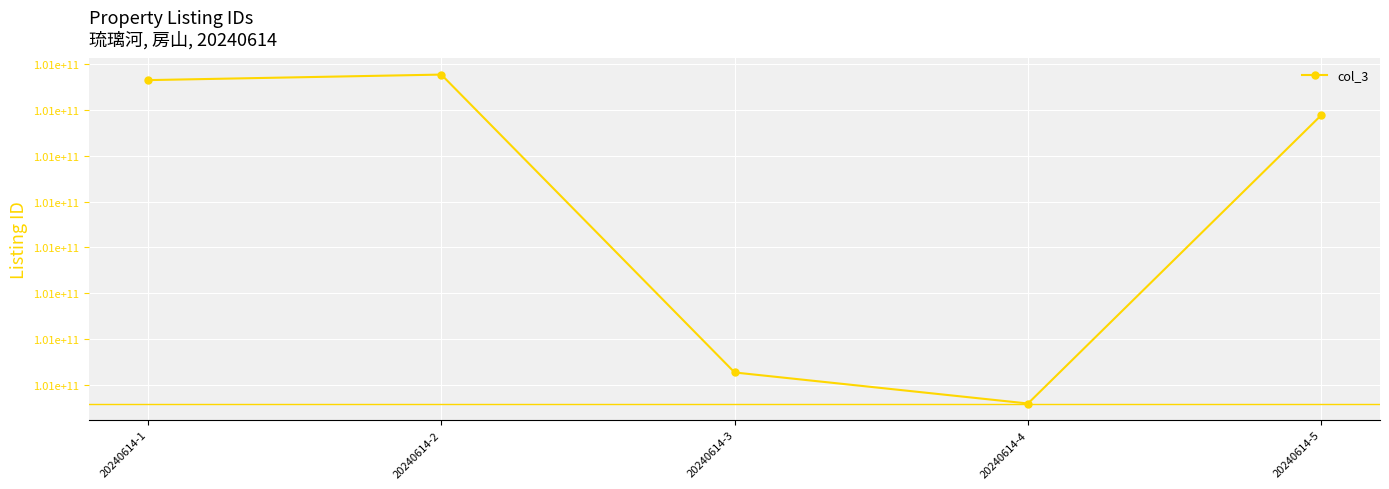

At which category does the chart reach its minimum across all series?

20240614-4